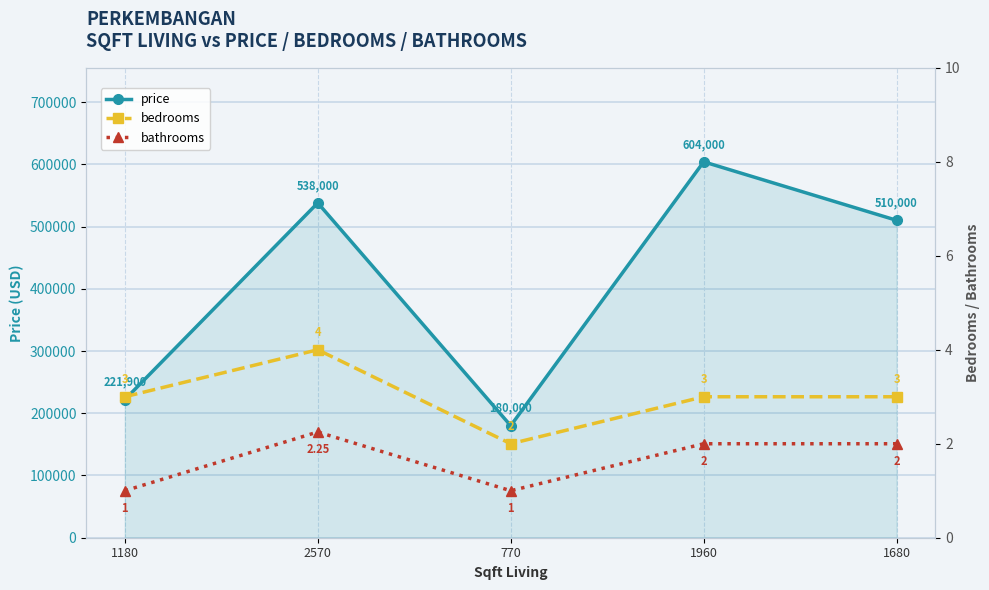

How many series are shown in this chart?

3